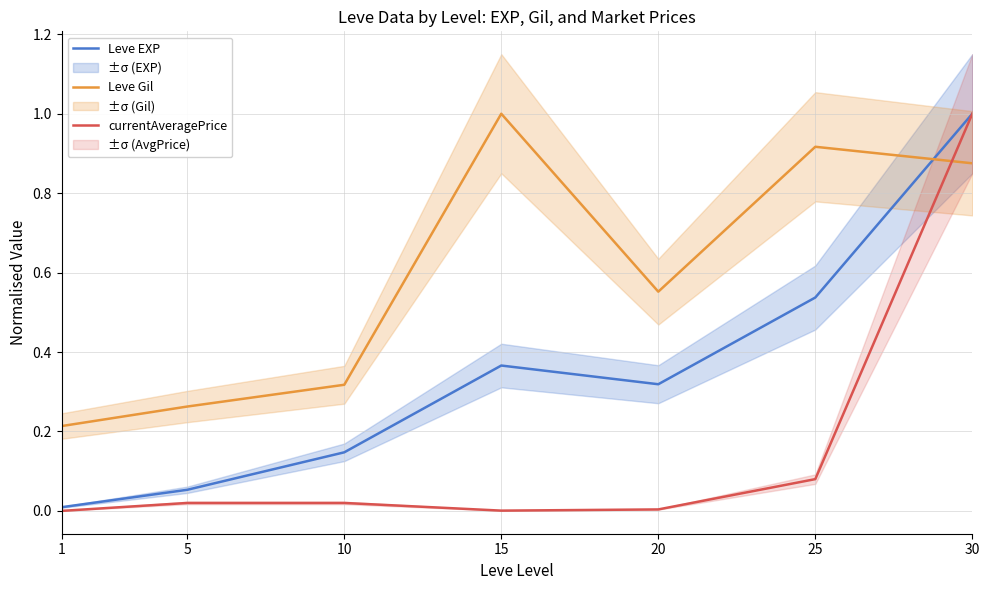

What are all the series names shown in the legend?

Leve EXP, Leve Gil, currentAveragePrice